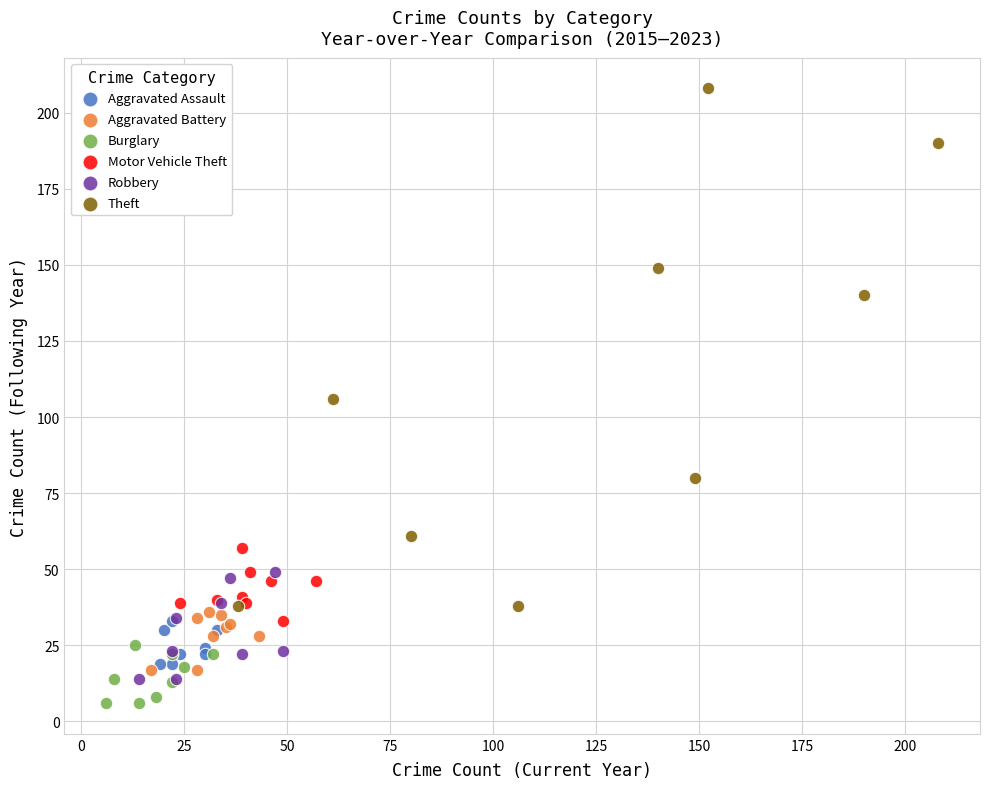

Which series has the widest spread of Y values?

Theft